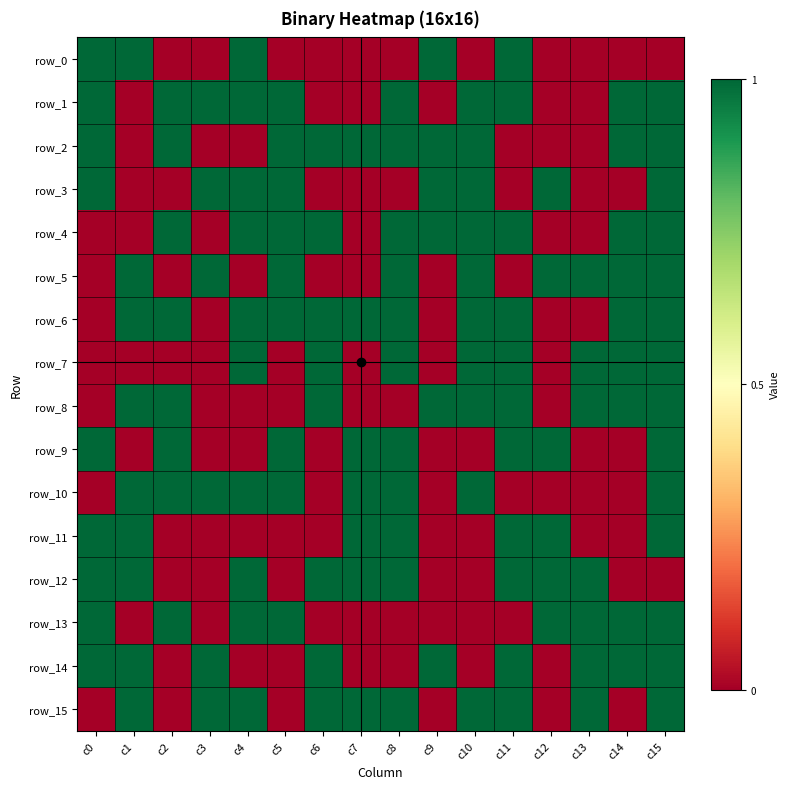

At which label does row_6 reach its peak?

c1